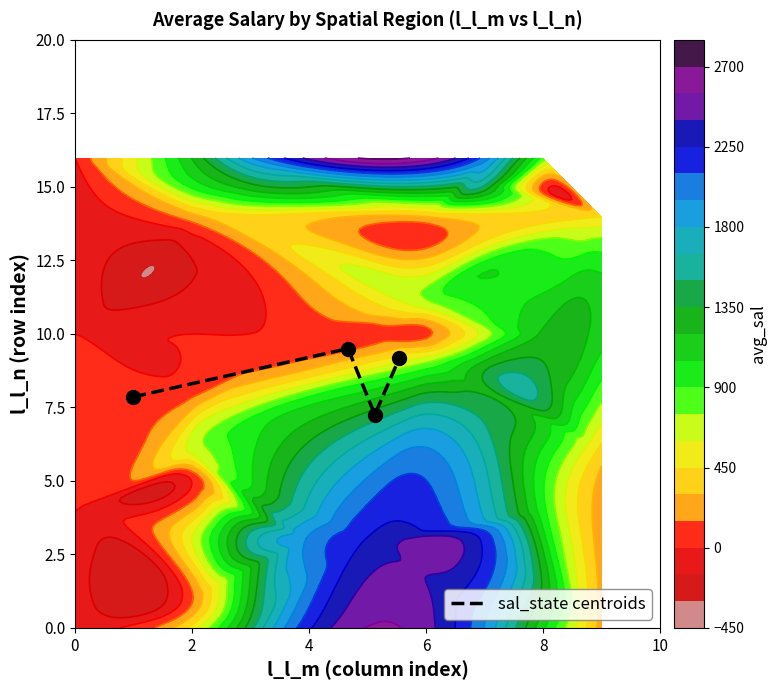

True or false: sal_state centroids has more than 2 points higher than both neighbors.

False